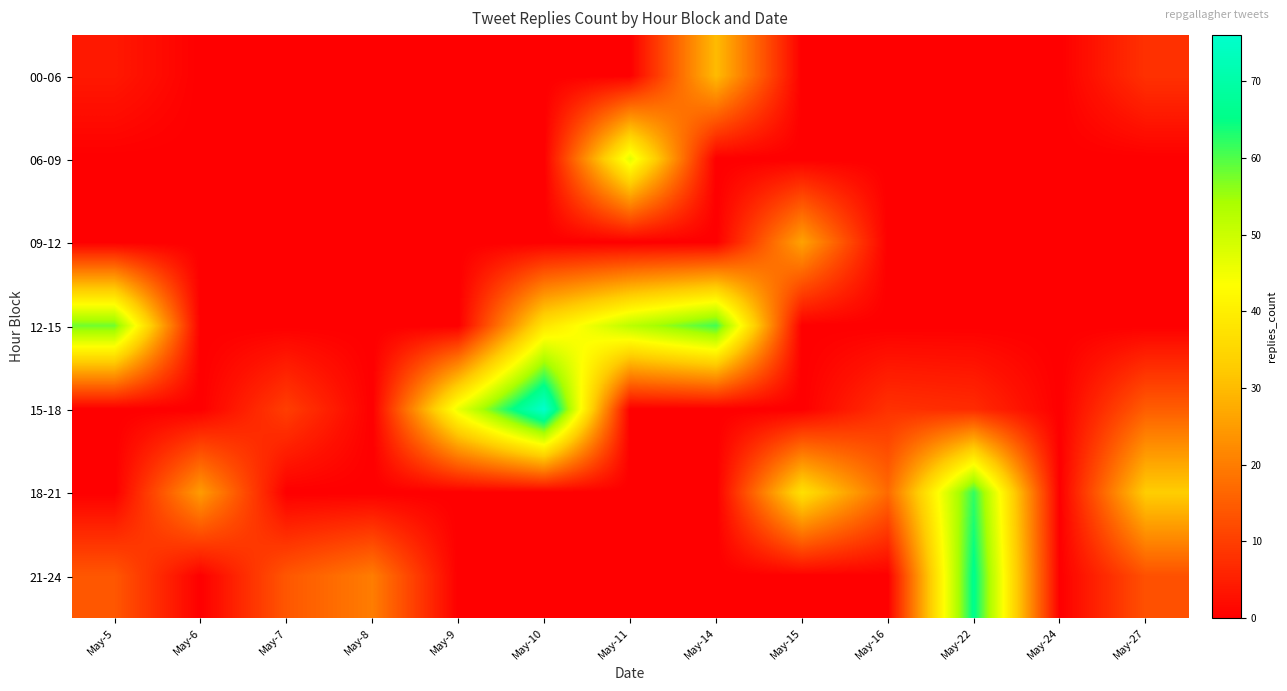

Reading left to right, what are all the values shown in this chart?

00-06: May-5=4	May-6=0	May-7=0	May-8=0	May-9=0	May-10=0	May-11=0	May-14=30	May-15=0	May-16=0	May-22=0	May-24=0	May-27=8
06-09: May-5=0	May-6=0	May-7=0	May-8=0	May-9=0	May-10=0	May-11=47	May-14=0	May-15=0	May-16=0	May-22=0	May-24=0	May-27=0
09-12: May-5=0	May-6=0	May-7=0	May-8=0	May-9=0	May-10=0	May-11=0	May-14=0	May-15=26	May-16=0	May-22=0	May-24=0	May-27=0
12-15: May-5=58	May-6=0	May-7=0	May-8=0	May-9=0	May-10=38	May-11=52	May-14=61	May-15=0	May-16=0	May-22=0	May-24=0	May-27=0
15-18: May-5=0	May-6=0	May-7=10	May-8=0	May-9=46	May-10=76	May-11=0	May-14=0	May-15=0	May-16=8	May-22=7	May-24=0	May-27=15
18-21: May-5=0	May-6=25	May-7=0	May-8=0	May-9=0	May-10=0	May-11=0	May-14=0	May-15=37	May-16=17	May-22=62	May-24=0	May-27=33
21-24: May-5=14	May-6=0	May-7=14	May-8=20	May-9=0	May-10=0	May-11=0	May-14=0	May-15=0	May-16=0	May-22=66	May-24=0	May-27=13